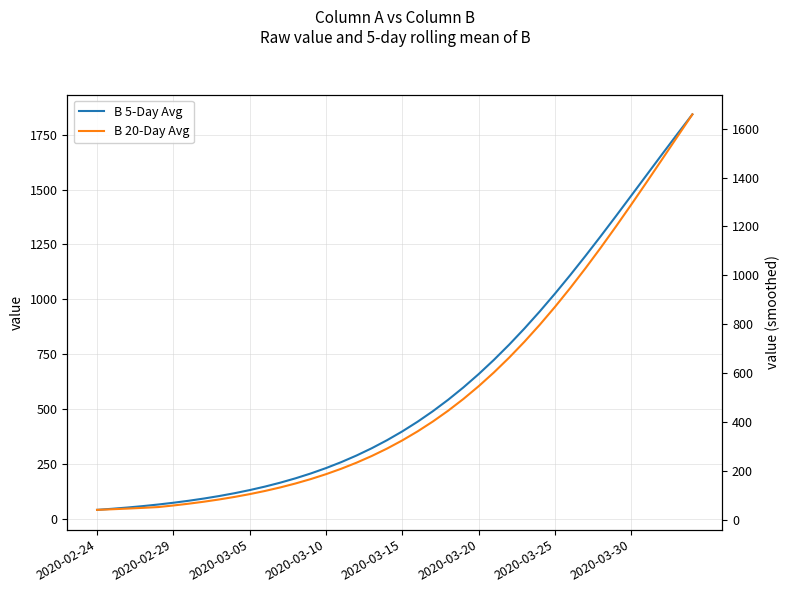

What is the approximate value of B 20-Day Avg at 39?

1658.7